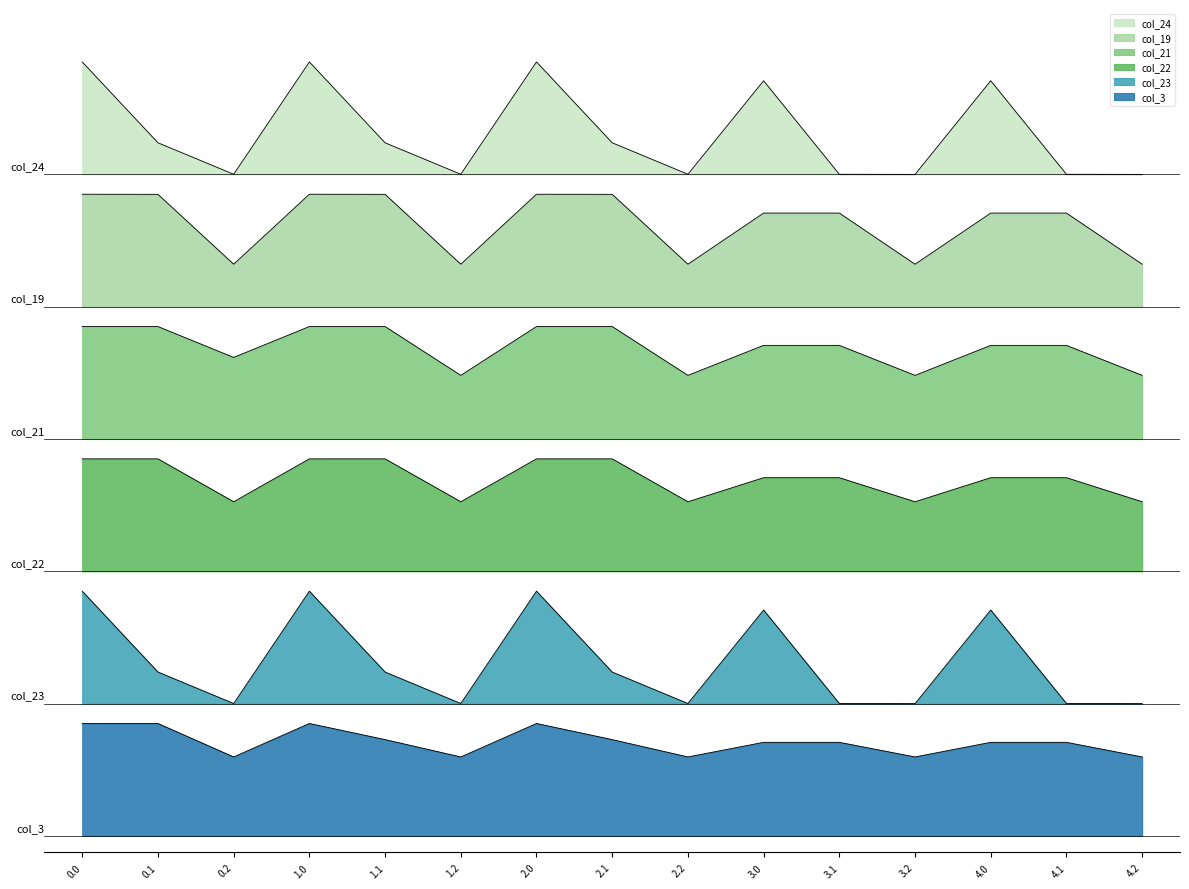

What is the highest value of the col_24 series?

468.0